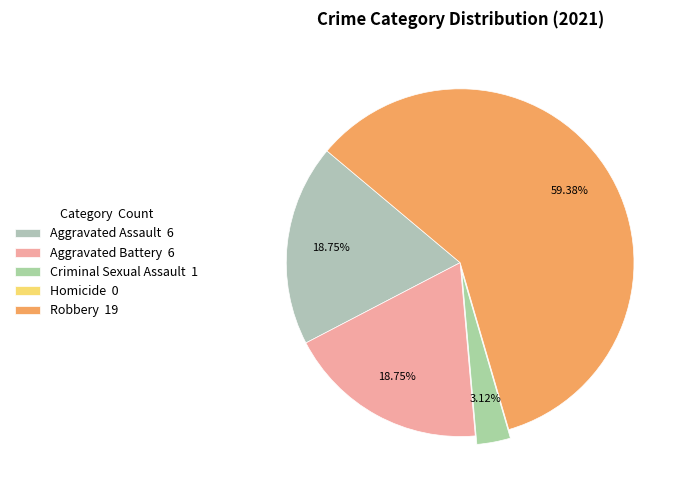

To the nearest percent, what is the difference between the largest and smallest slice percentages?

59%